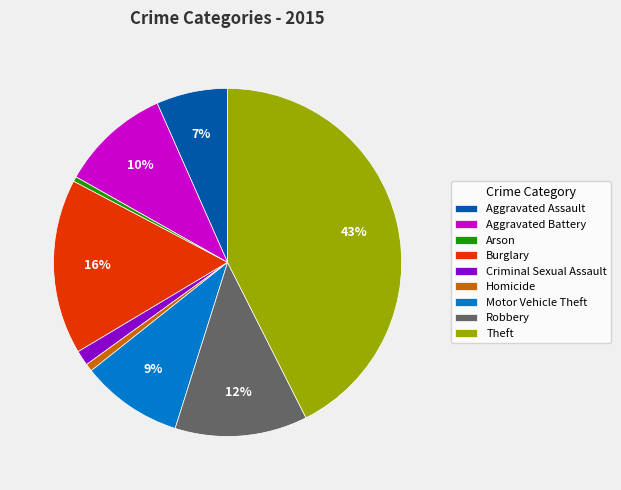

Is the sum of Criminal Sexual Assault and Motor Vehicle Theft greater than half?

No